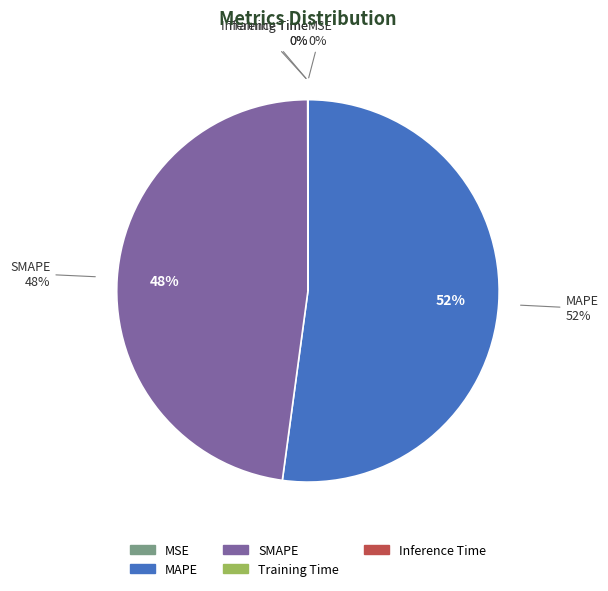

Which slice is the smallest?

MSE